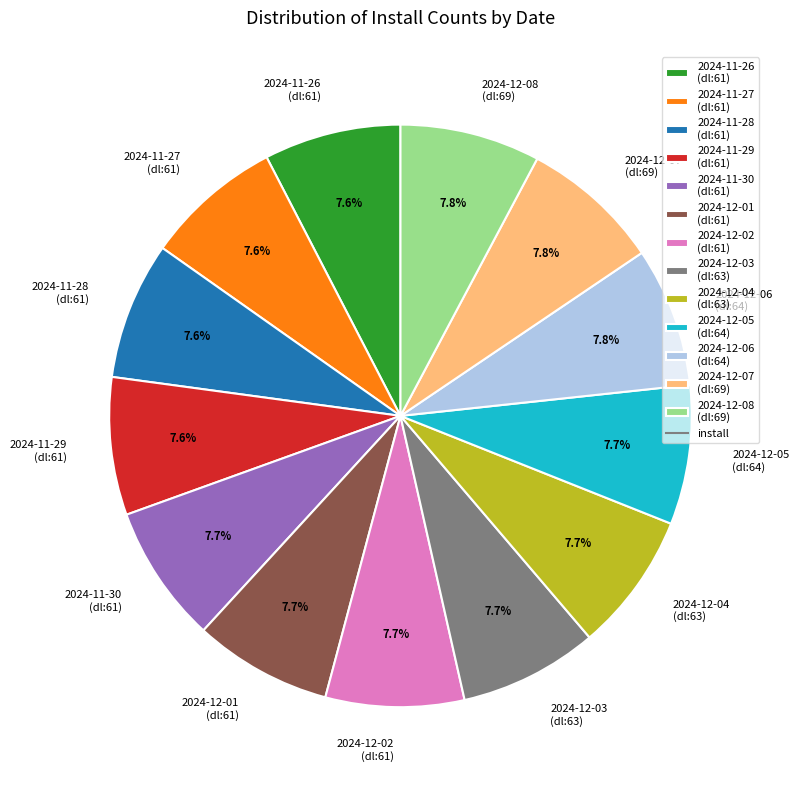

What is the ratio of the value at 2024-12-05 (dl:64) to the value at 2024-12-07 (dl:69)?

1.0